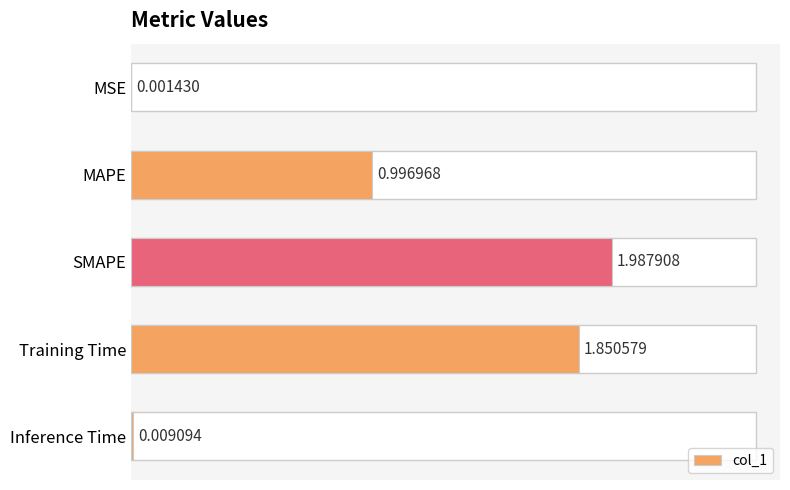

What is the sum of all values?

4.8